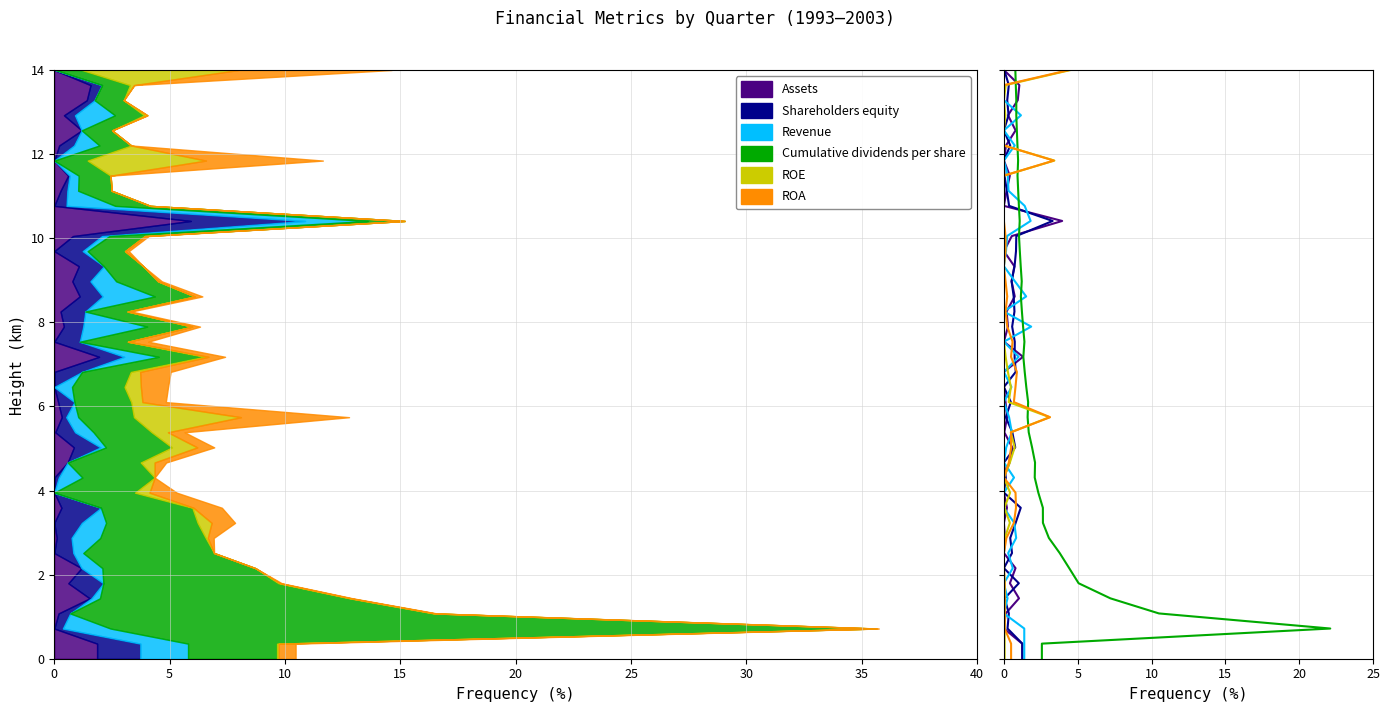

How many data points does each series have?

40